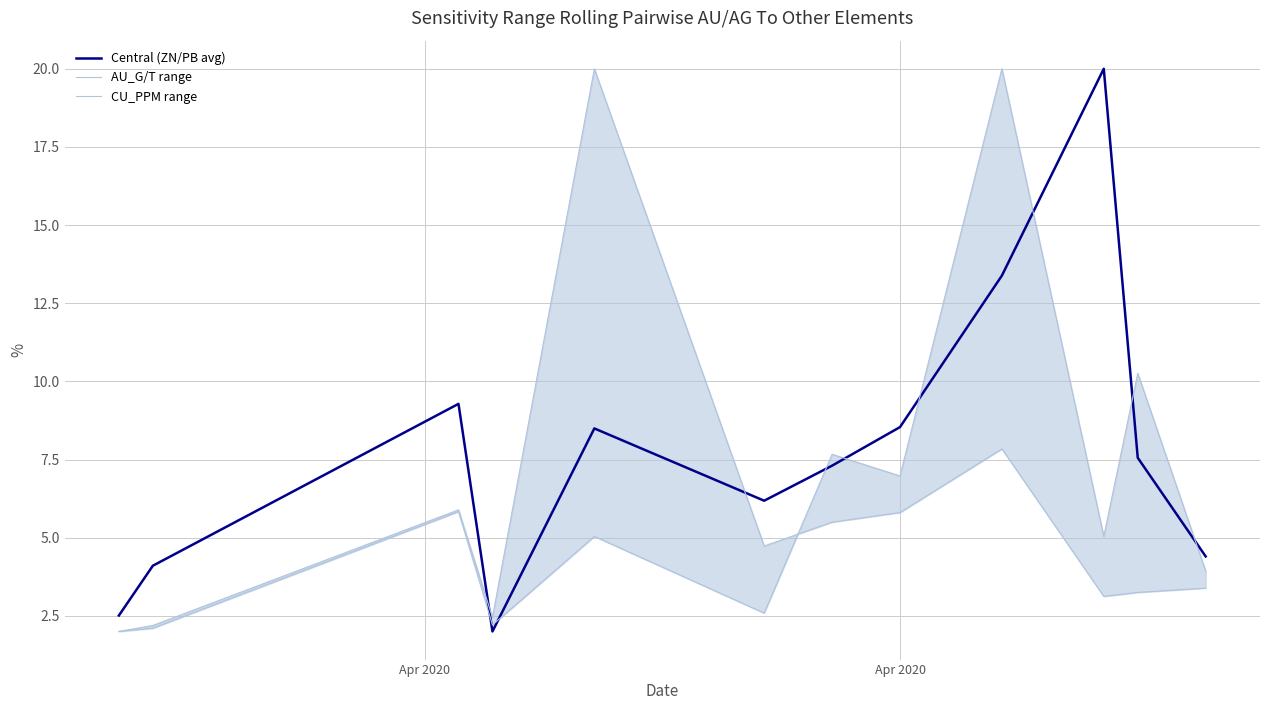

What is the highest value of the AU_G/T range series?

20.0